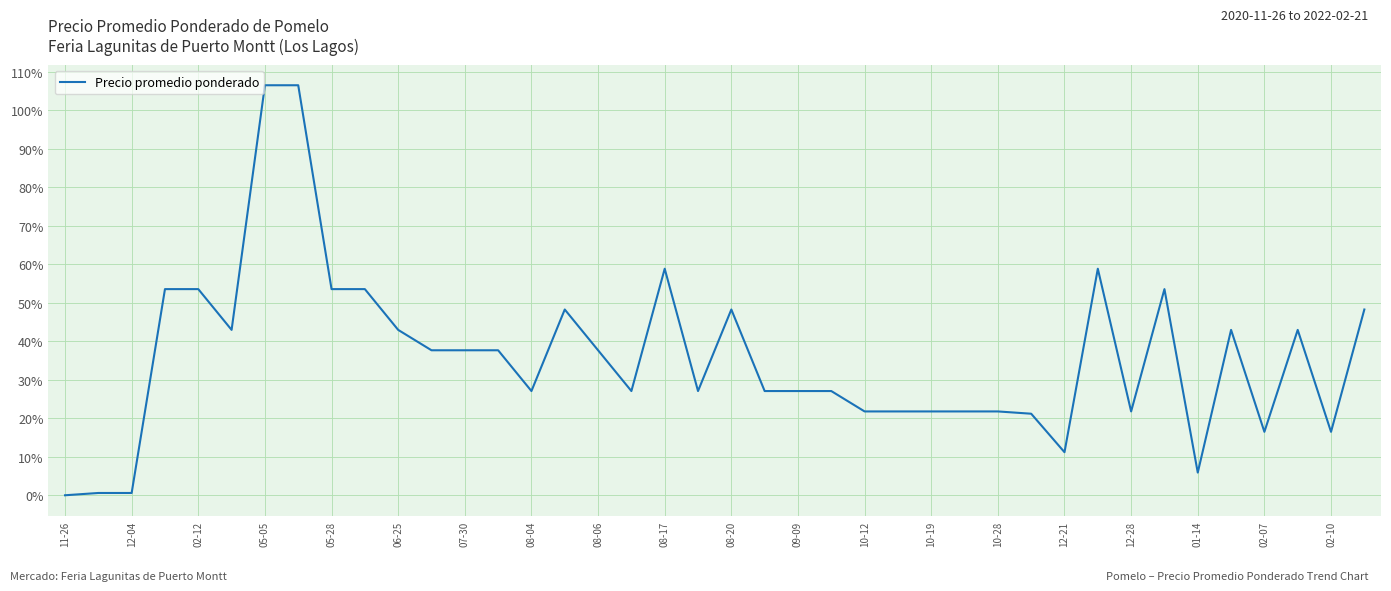

How many series are shown in this chart?

1